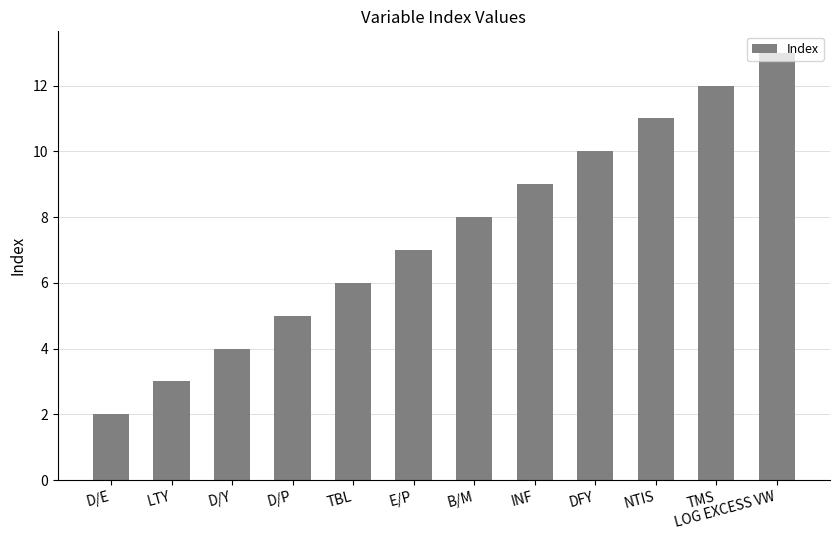

Which category has the highest value across all series?

LOG EXCESS VW